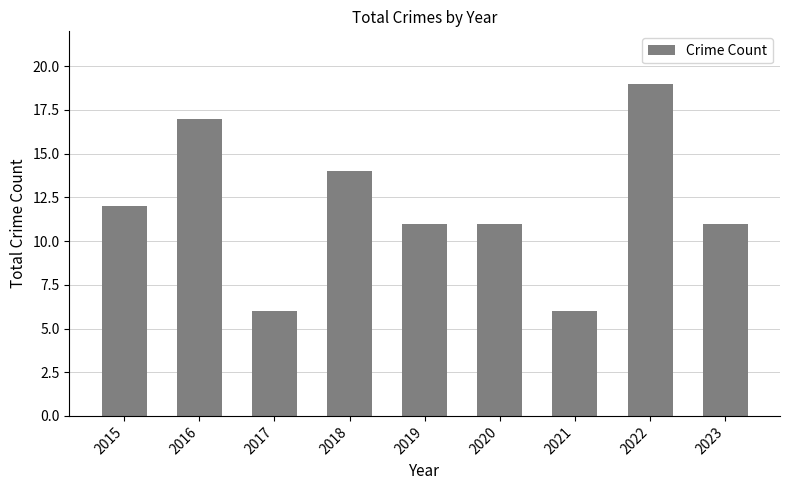

What is the sum of all values?

107